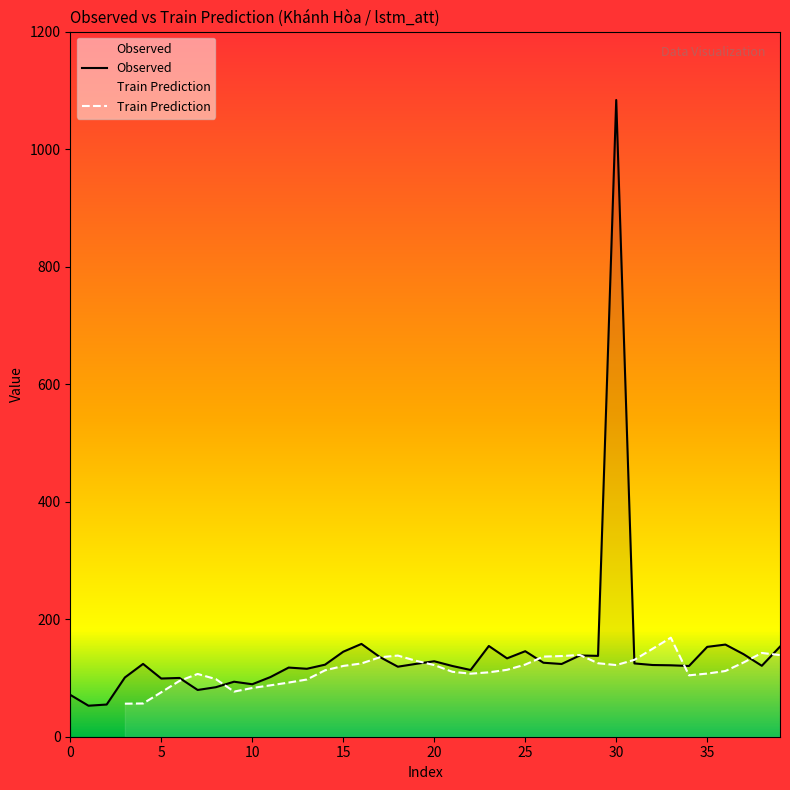

Between 21 and 8, which is larger?

21